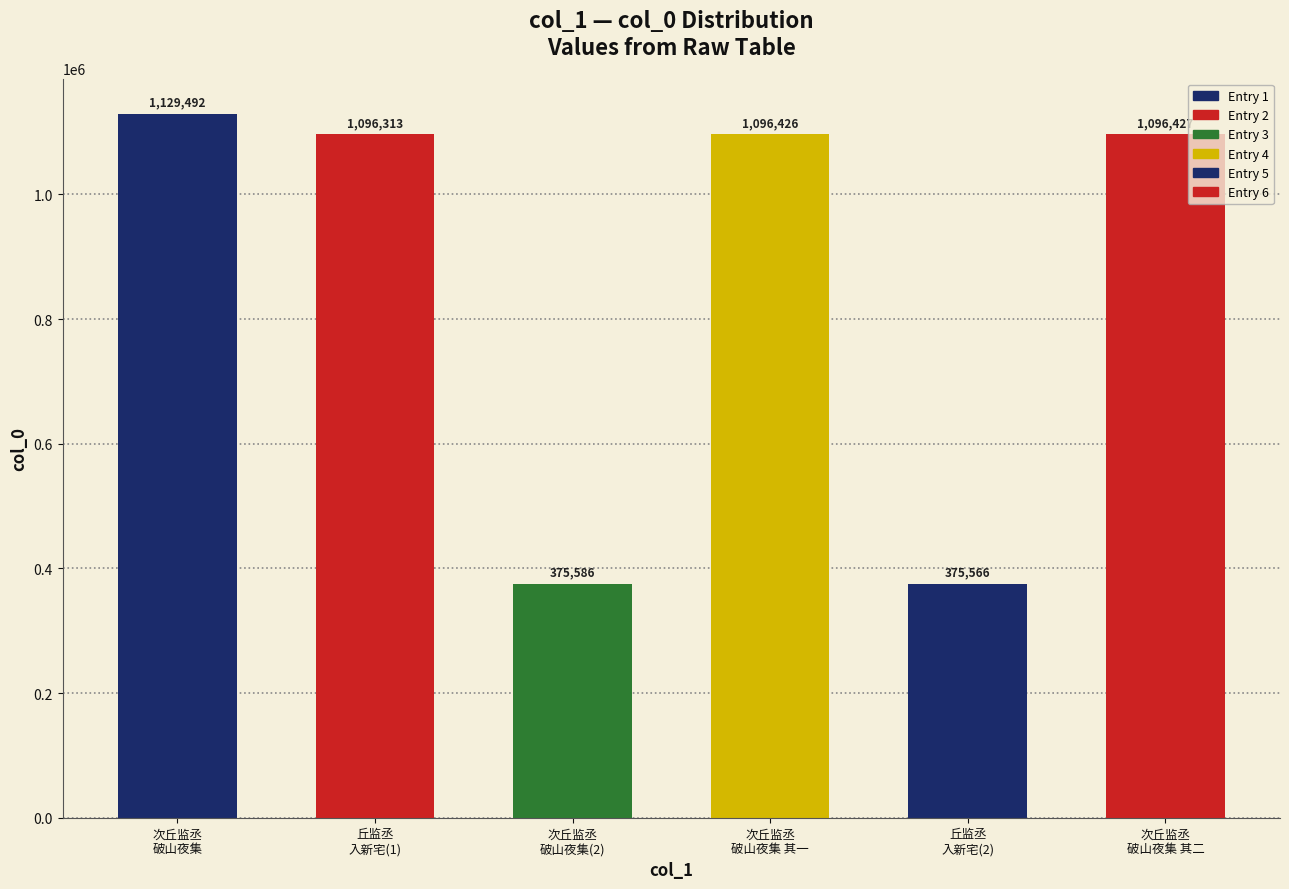

How many data points are less than 1096426?

3